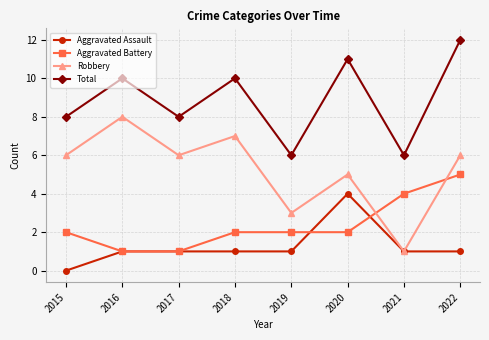

After their last crossing, which series has the higher values: Robbery or Aggravated Battery?

Robbery